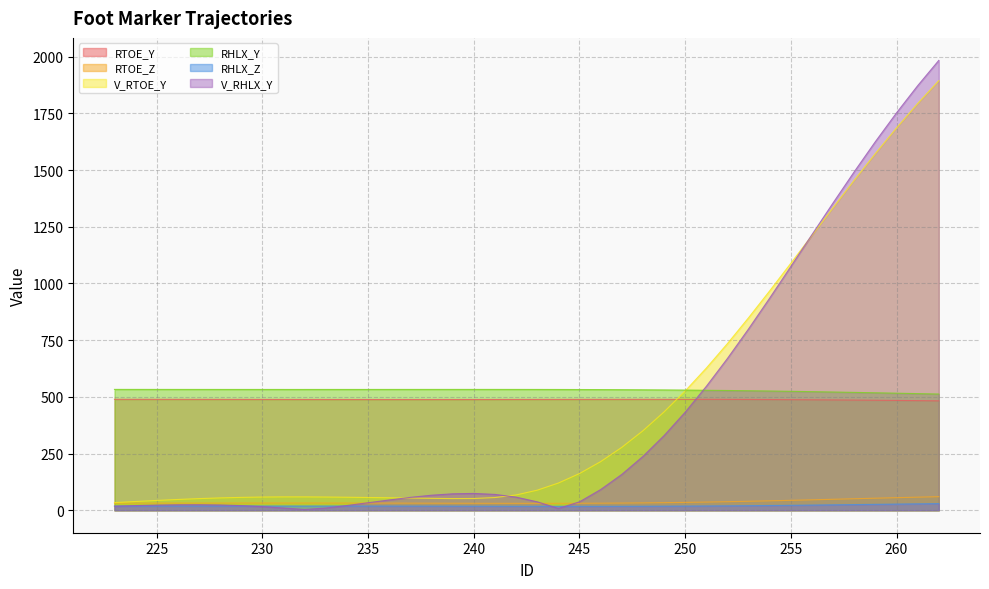

Is the value of RHLX_Y at 252 greater than the value of RHLX_Z at 248?

Yes